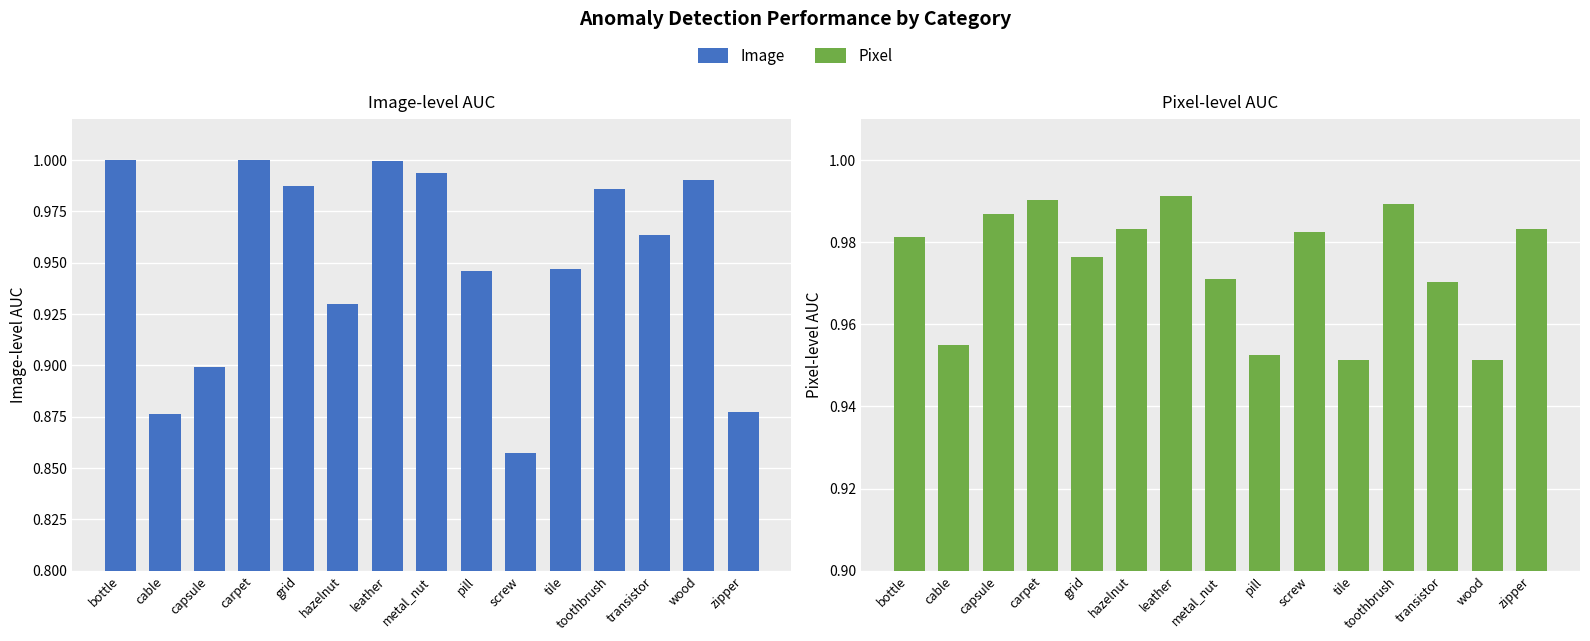

Reading right to left, what are all the values shown in this chart?

Image: zipper=0.9	wood=1.0	transistor=1.0	toothbrush=1.0	tile=0.9	screw=0.9	pill=0.9	metal_nut=1.0	leather=1.0	hazelnut=0.9	grid=1.0	carpet=1.0	capsule=0.9	cable=0.9	bottle=1.0
Pixel: zipper=1.0	wood=1.0	transistor=1.0	toothbrush=1.0	tile=1.0	screw=1.0	pill=1.0	metal_nut=1.0	leather=1.0	hazelnut=1.0	grid=1.0	carpet=1.0	capsule=1.0	cable=1.0	bottle=1.0